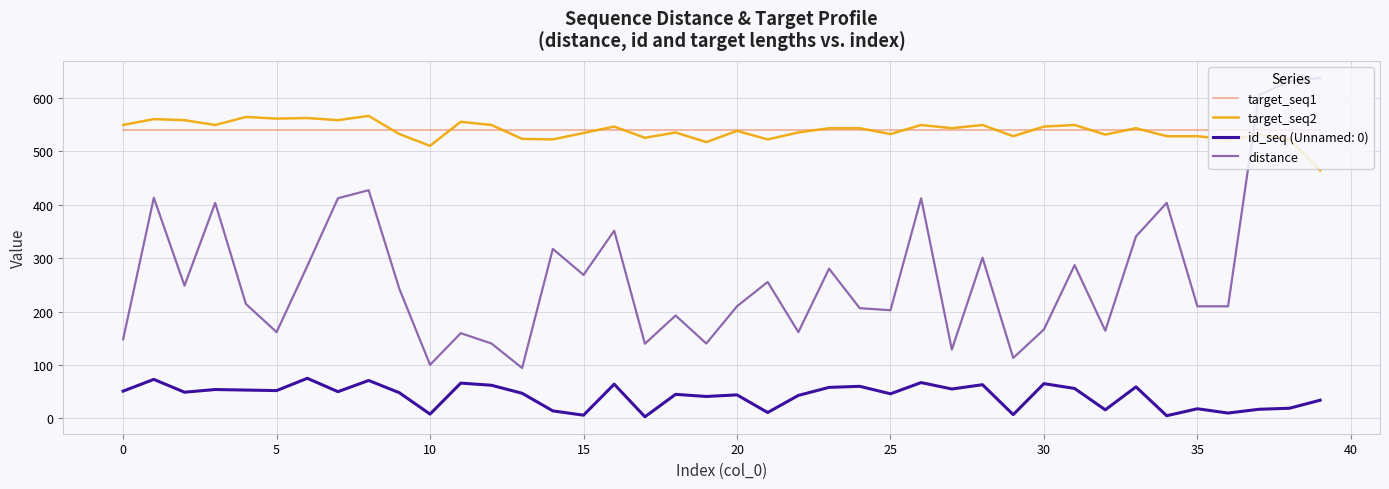

Is this an area chart (filled region under the line)?

No